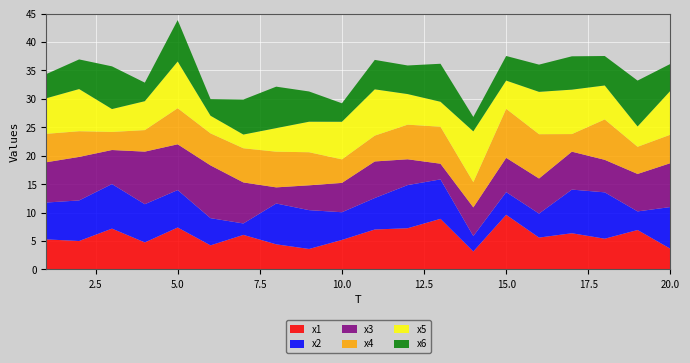

Reading right to left, extract all data points from this chart.

x1: 20=3.6	19=6.9	18=5.4	17=6.4	16=5.6	15=9.6	14=3.2	13=8.9	12=7.2	11=7.0	10=5.2	9=3.6	8=4.4	7=6.1	6=4.2	5=7.4	4=4.8	3=7.2	2=5.0	1=5.3
x2: 20=7.3	19=3.3	18=8.2	17=7.7	16=4.2	15=4.0	14=2.7	13=6.9	12=7.6	11=5.5	10=4.9	9=6.8	8=7.2	7=2.0	6=4.8	5=6.6	4=6.7	3=7.8	2=7.1	1=6.5
x3: 20=7.7	19=6.6	18=5.7	17=6.7	16=6.2	15=6.0	14=5.0	13=2.8	12=4.5	11=6.4	10=5.2	9=4.4	8=2.8	7=7.2	6=9.3	5=8.0	4=9.2	3=6.0	2=7.7	1=7.1
x4: 20=5.0	19=4.8	18=7.1	17=3.1	16=7.8	15=8.6	14=4.4	13=6.5	12=6.1	11=4.5	10=4.1	9=5.8	8=6.3	7=6.0	6=5.6	5=6.3	4=3.8	3=3.2	2=4.5	1=5.0
x5: 20=7.7	19=3.6	18=6.0	17=7.8	16=7.4	15=5.0	14=8.9	13=4.4	12=5.4	11=8.1	10=6.6	9=5.4	8=4.1	7=2.4	6=3.1	5=8.2	4=5.1	3=4.0	2=7.4	1=6.3
x6: 20=4.7	19=8.1	18=5.2	17=5.9	16=4.8	15=4.3	14=2.5	13=6.7	12=5.0	11=5.2	10=3.3	9=5.3	8=7.3	7=6.2	6=2.9	5=7.3	4=3.3	3=7.5	2=5.2	1=4.3